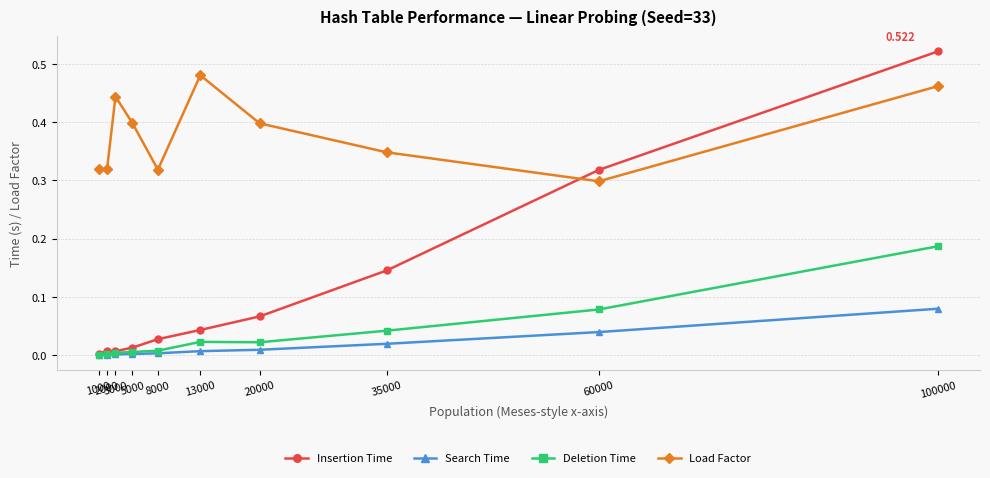

Where is Load Factor nearest to the value 0?

60000